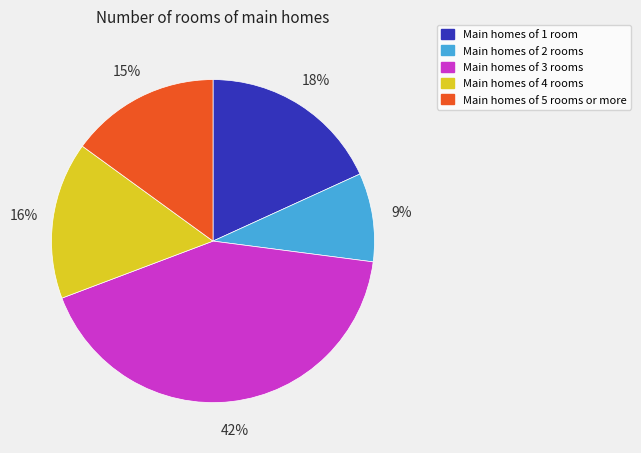

Do Main homes of 2 rooms and Main homes of 3 rooms together represent more than half of the pie?

Yes